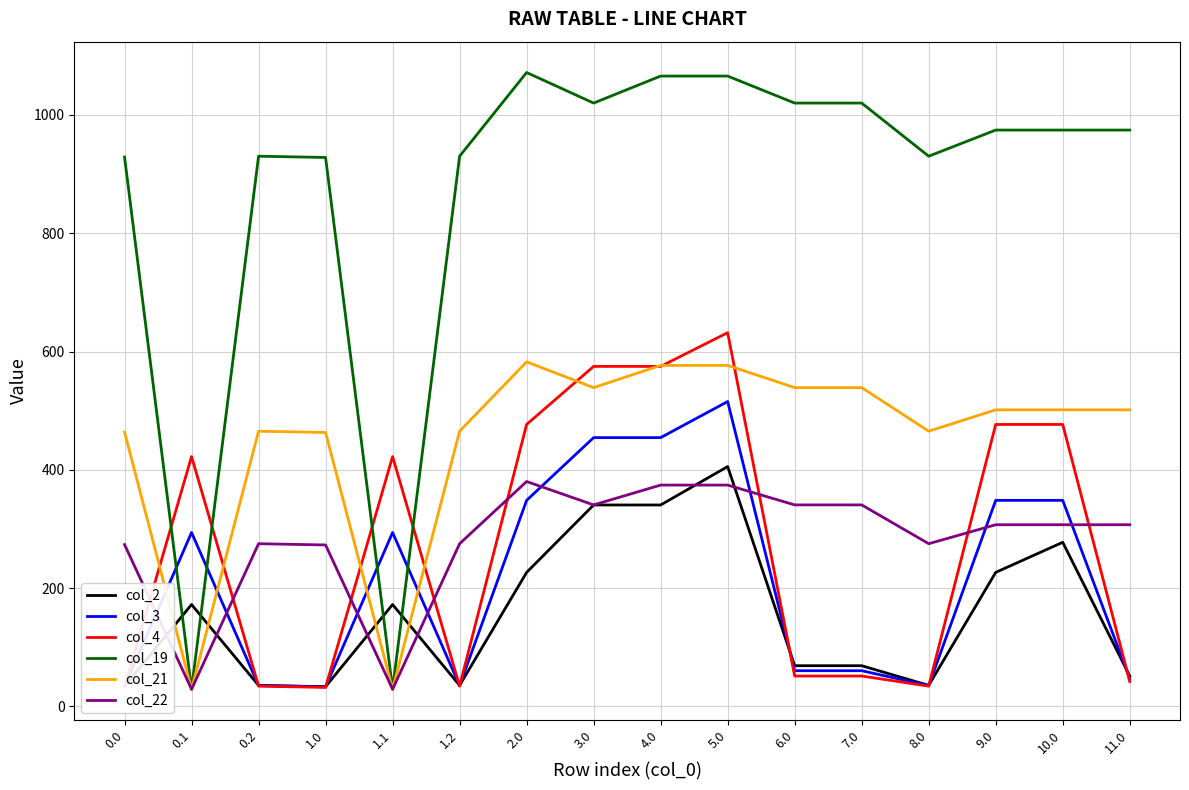

Where do col_2 and col_21 first cross each other?

0.0 and 0.1